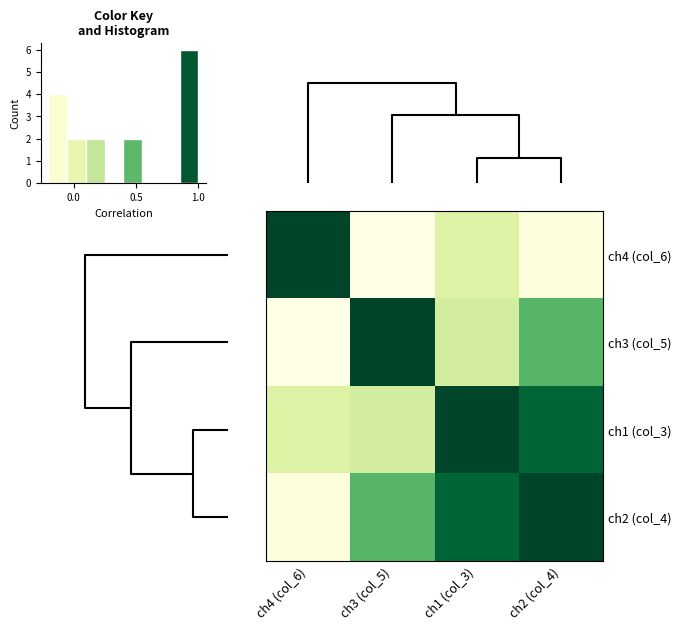

Reading left to right, list all the values displayed in this chart.

row_0: 3=1.0	2=-0.2	0=0.1	1=-0.2
row_1: 3=-0.2	2=1.0	0=0.1	1=0.5
row_2: 3=0.1	2=0.1	0=1.0	1=0.9
row_3: 3=-0.2	2=0.5	0=0.9	1=1.0